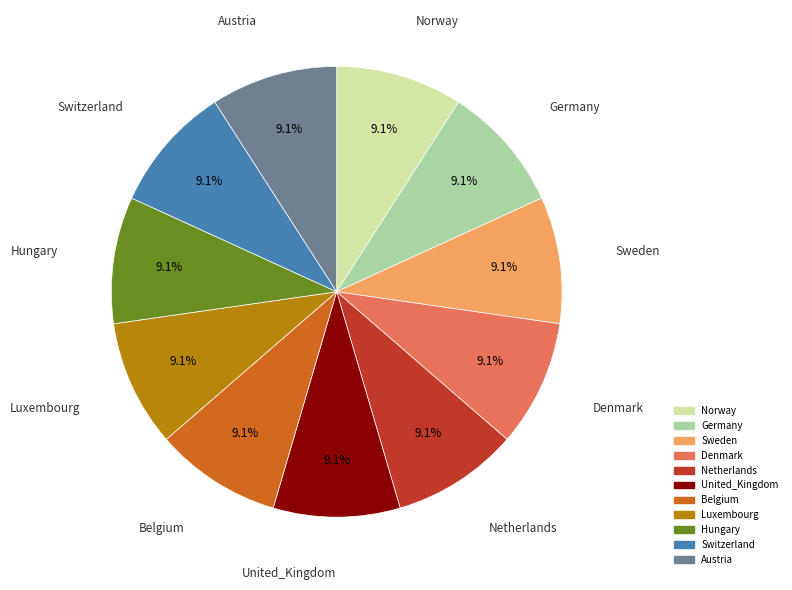

Is Germany the majority of the pie?

No